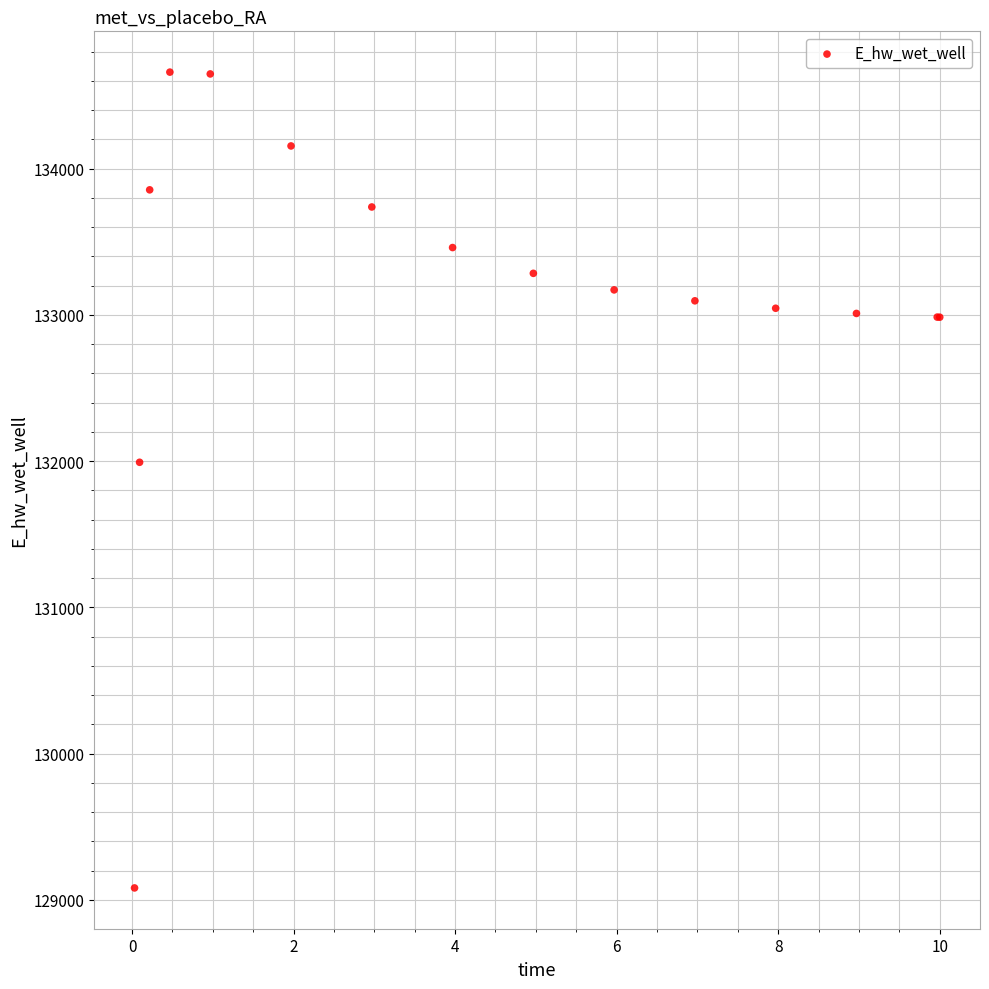

What Y value in the scatter plot is closest to 131871?

131992.8